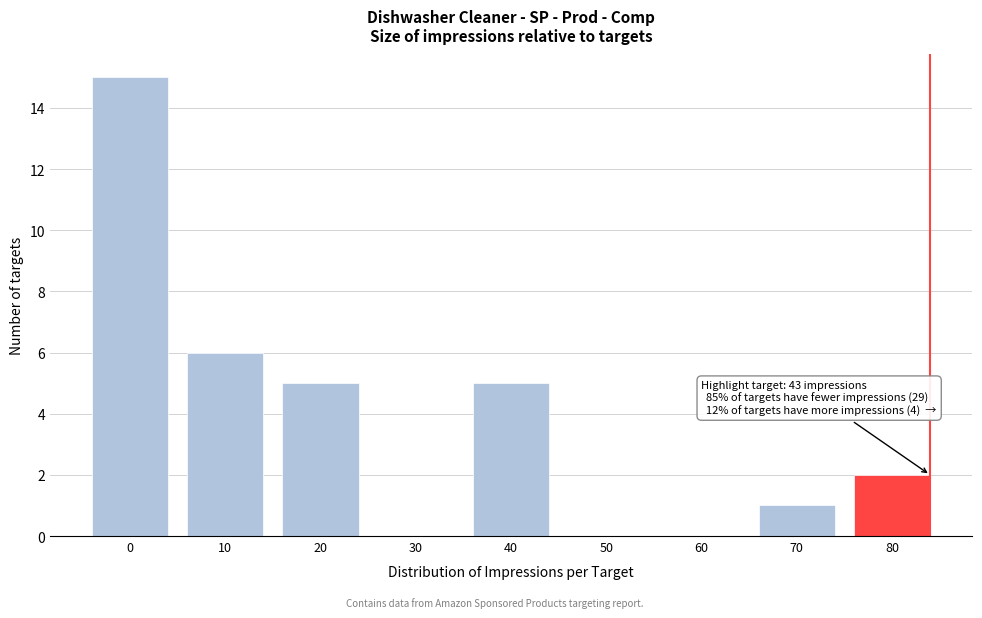

Reading left to right, extract all data points from this chart.

0=15	10=6	20=5	30=0	40=5	50=0	60=0	70=1	80=2